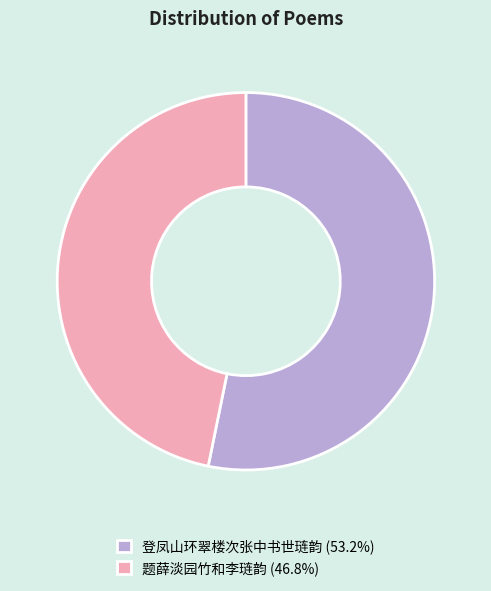

What is the largest slice in the pie chart?

登凤山环翠楼次张中书世琏韵